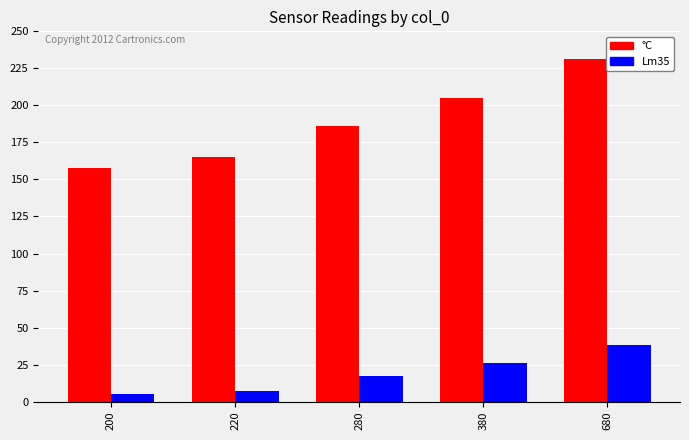

The Lm35 series shows 39 at 380. True or false?

False